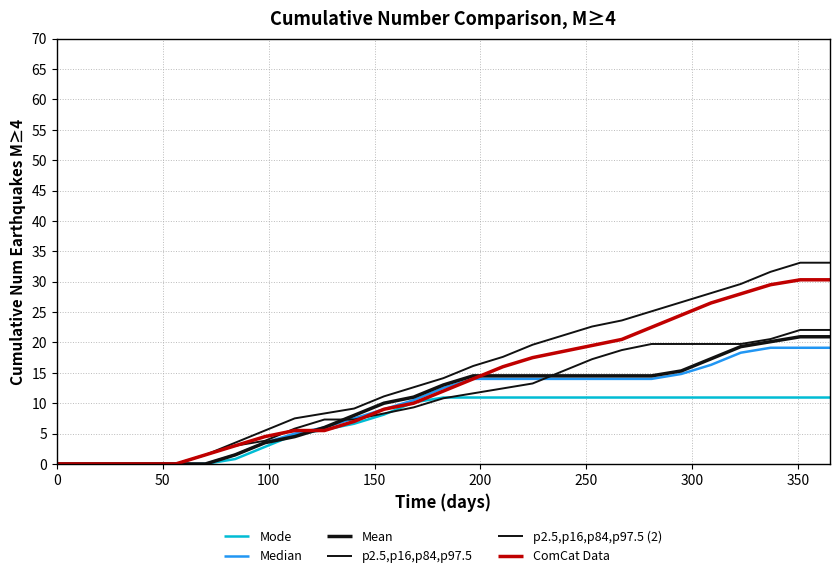

Which series has the largest total across all categories?

p2.5,p16,p84,p97.5 (2)